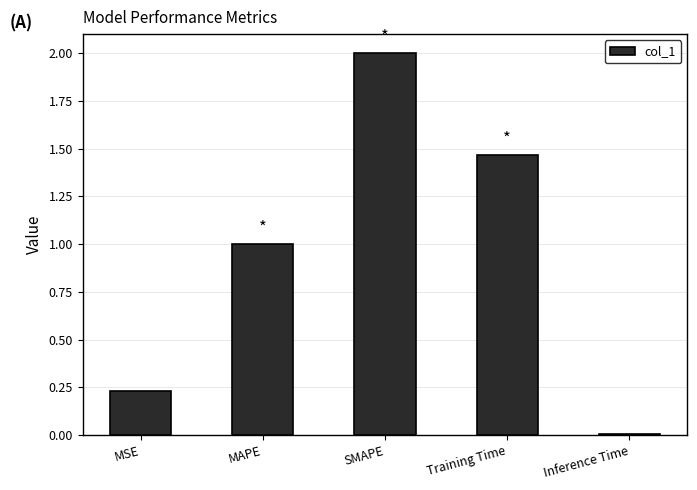

Which label corresponds to the largest value in the chart?

SMAPE